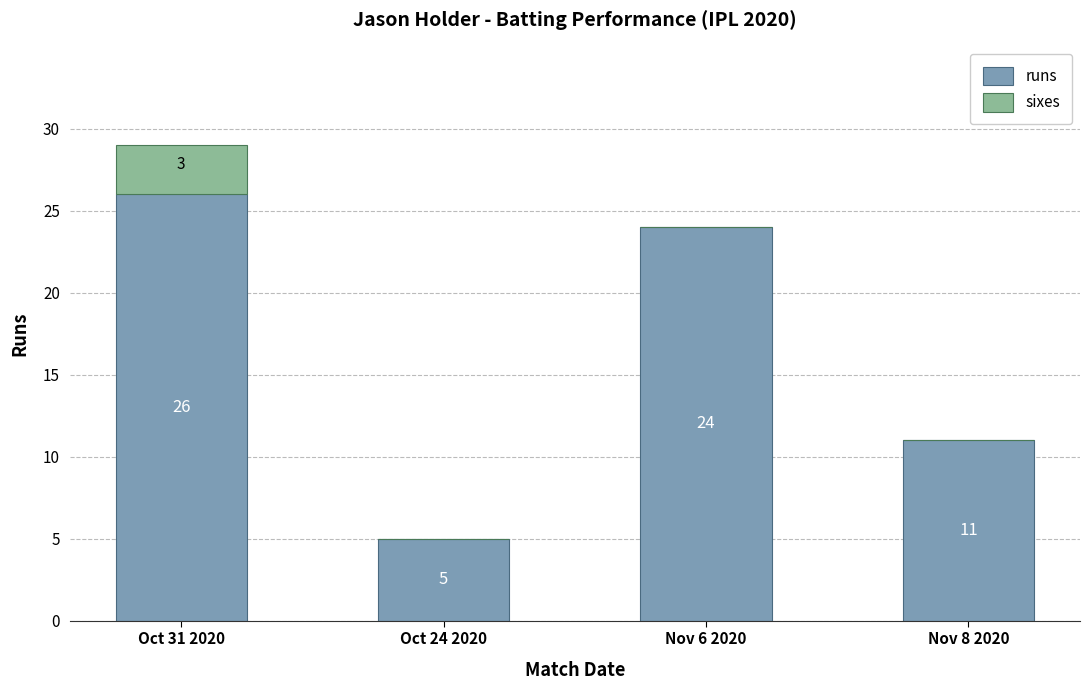

How many categories are shown in the chart?

4